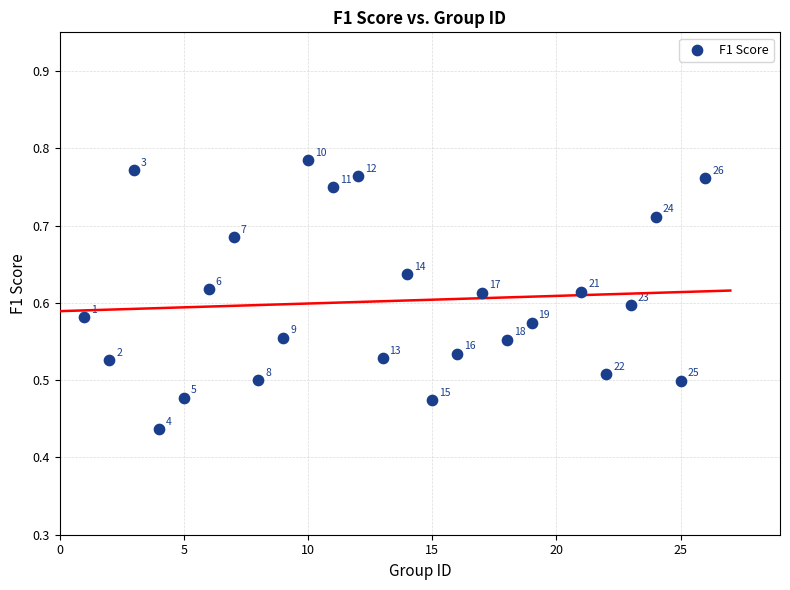

What is the range of Y values (max minus min)?

0.3